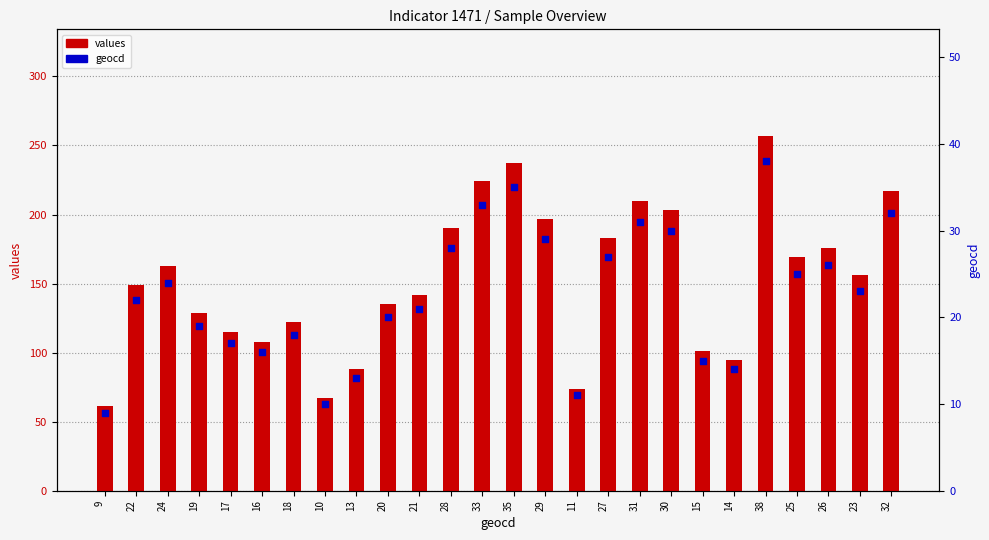

What are all the series names shown in the legend?

values, geocd